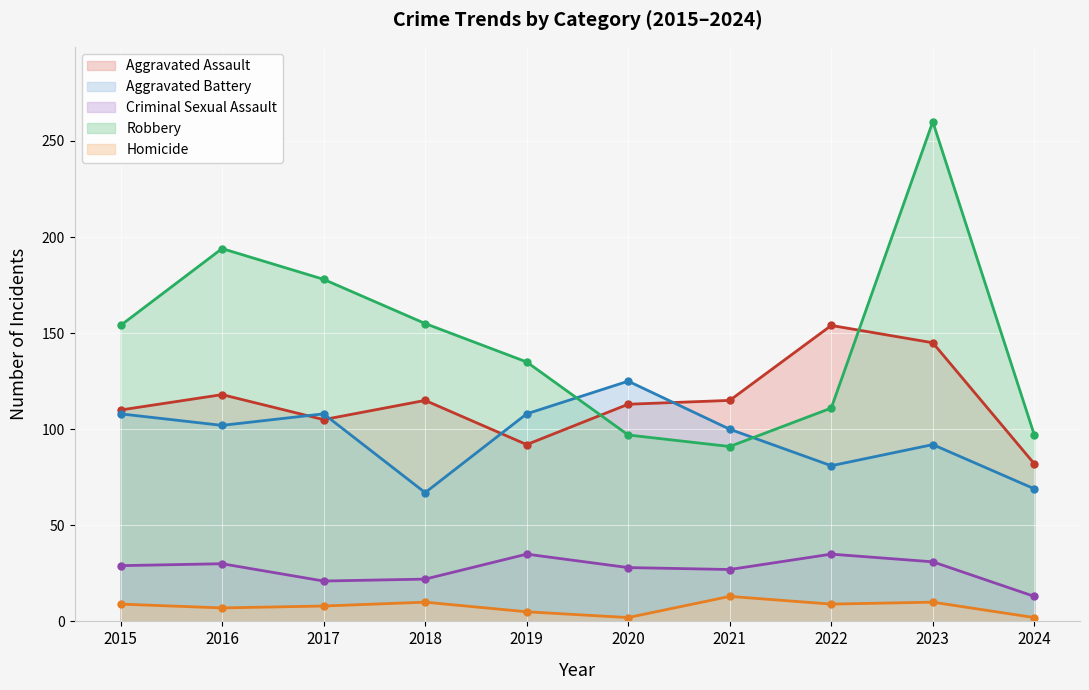

In Homicide, how many points are lower than both neighbors (excluding endpoints)?

3